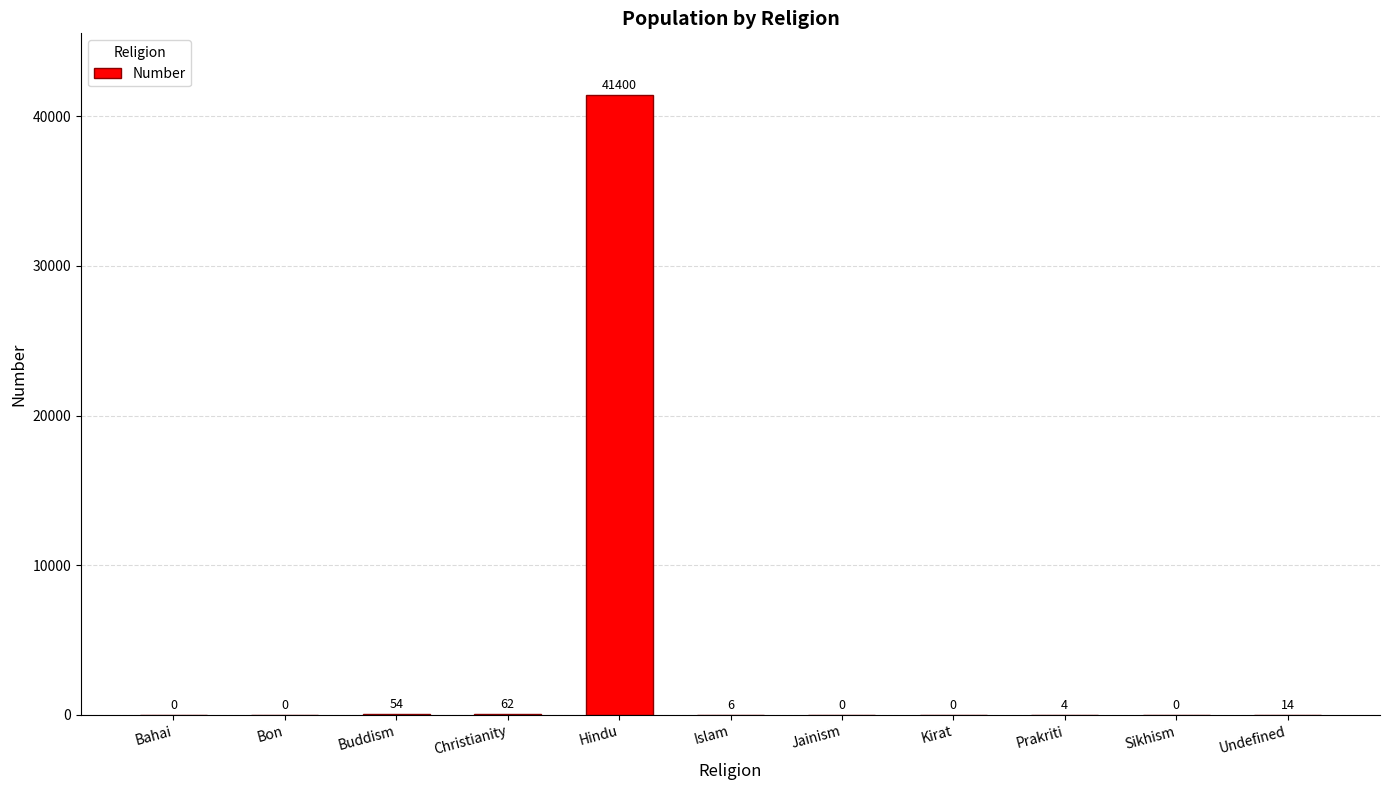

The value at Bon is 0. True or false?

True